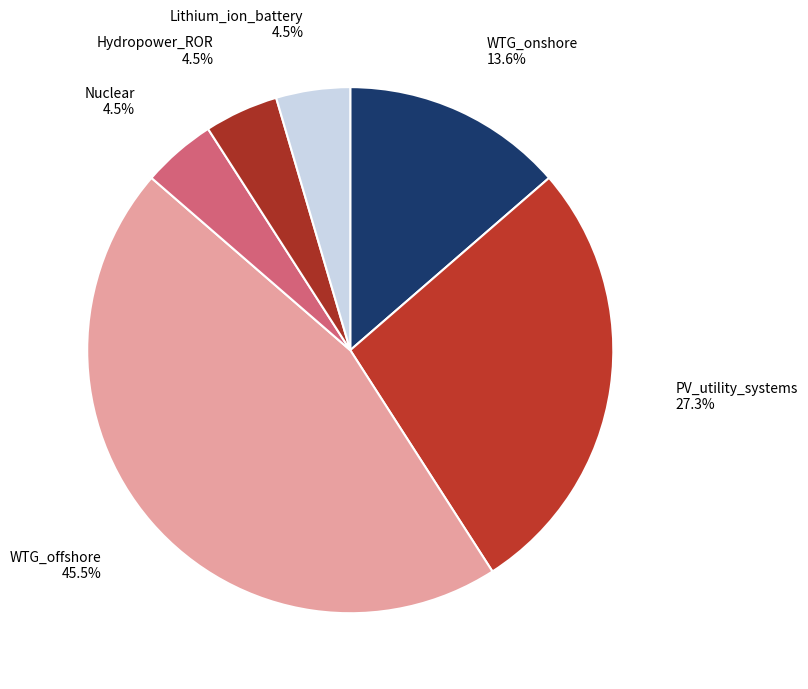

How many segments does this pie chart have?

6